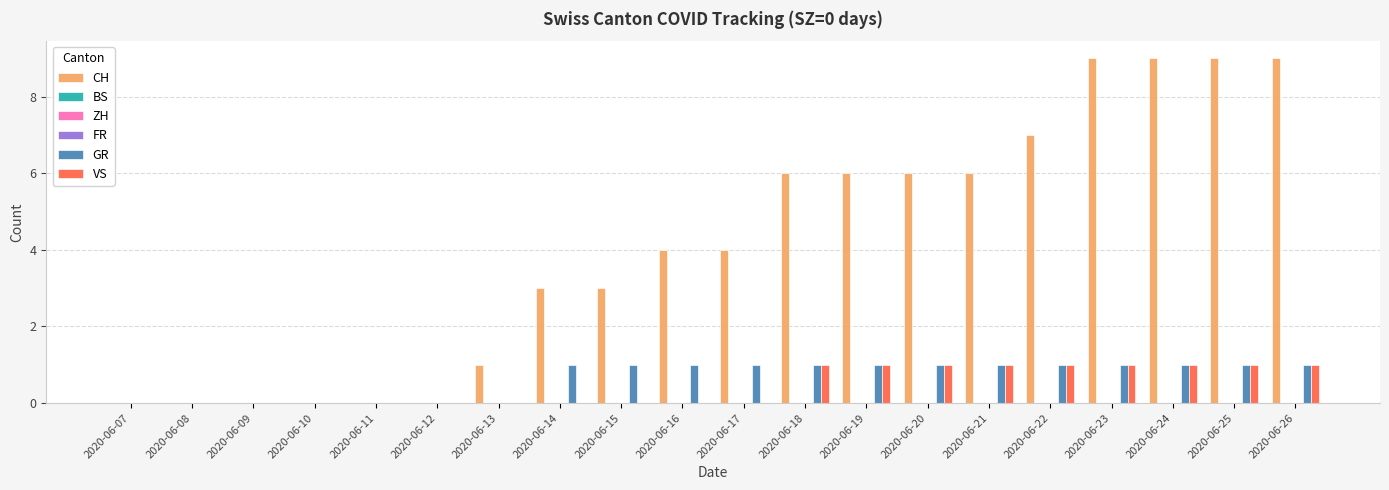

Reading left to right, extract all data points from this chart.

CH: 2020-06-07=0	2020-06-08=0	2020-06-09=0	2020-06-10=0	2020-06-11=0	2020-06-12=0	2020-06-13=1	2020-06-14=3	2020-06-15=3	2020-06-16=4	2020-06-17=4	2020-06-18=6	2020-06-19=6	2020-06-20=6	2020-06-21=6	2020-06-22=7	2020-06-23=9	2020-06-24=9	2020-06-25=9	2020-06-26=9
BS: 2020-06-07=0	2020-06-08=0	2020-06-09=0	2020-06-10=0	2020-06-11=0	2020-06-12=0	2020-06-13=0	2020-06-14=0	2020-06-15=0	2020-06-16=0	2020-06-17=0	2020-06-18=0	2020-06-19=0	2020-06-20=0	2020-06-21=0	2020-06-22=0	2020-06-23=0	2020-06-24=0	2020-06-25=0	2020-06-26=0
ZH: 2020-06-07=0	2020-06-08=0	2020-06-09=0	2020-06-10=0	2020-06-11=0	2020-06-12=0	2020-06-13=0	2020-06-14=0	2020-06-15=0	2020-06-16=0	2020-06-17=0	2020-06-18=0	2020-06-19=0	2020-06-20=0	2020-06-21=0	2020-06-22=0	2020-06-23=0	2020-06-24=0	2020-06-25=0	2020-06-26=0
FR: 2020-06-07=0	2020-06-08=0	2020-06-09=0	2020-06-10=0	2020-06-11=0	2020-06-12=0	2020-06-13=0	2020-06-14=0	2020-06-15=0	2020-06-16=0	2020-06-17=0	2020-06-18=0	2020-06-19=0	2020-06-20=0	2020-06-21=0	2020-06-22=0	2020-06-23=0	2020-06-24=0	2020-06-25=0	2020-06-26=0
GR: 2020-06-07=0	2020-06-08=0	2020-06-09=0	2020-06-10=0	2020-06-11=0	2020-06-12=0	2020-06-13=0	2020-06-14=1	2020-06-15=1	2020-06-16=1	2020-06-17=1	2020-06-18=1	2020-06-19=1	2020-06-20=1	2020-06-21=1	2020-06-22=1	2020-06-23=1	2020-06-24=1	2020-06-25=1	2020-06-26=1
VS: 2020-06-07=0	2020-06-08=0	2020-06-09=0	2020-06-10=0	2020-06-11=0	2020-06-12=0	2020-06-13=0	2020-06-14=0	2020-06-15=0	2020-06-16=0	2020-06-17=0	2020-06-18=1	2020-06-19=1	2020-06-20=1	2020-06-21=1	2020-06-22=1	2020-06-23=1	2020-06-24=1	2020-06-25=1	2020-06-26=1